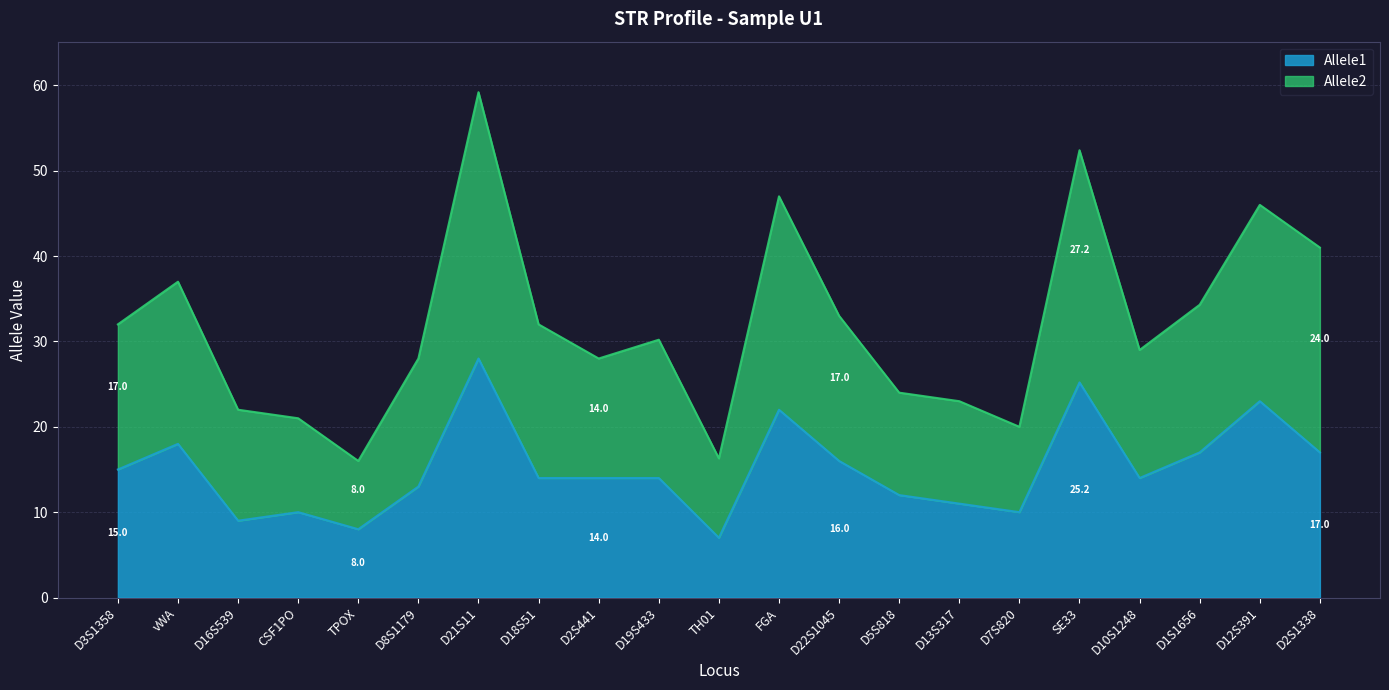

What is the minimum value for Allele1?

7.0